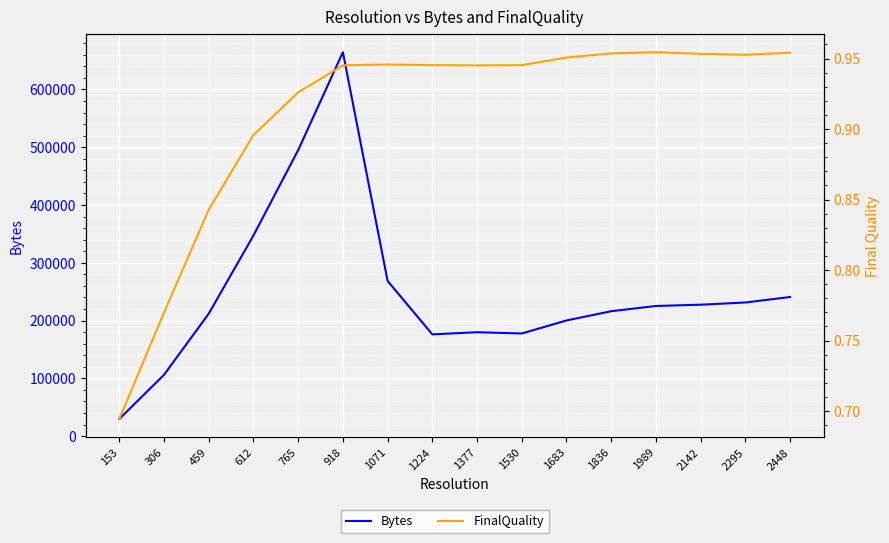

Which series has the widest spread of values?

Bytes